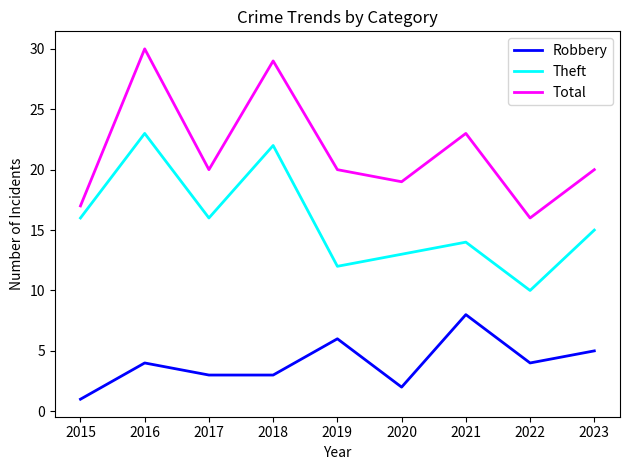

At 2017, list the series in order from smallest to largest.

Robbery, Theft, Total